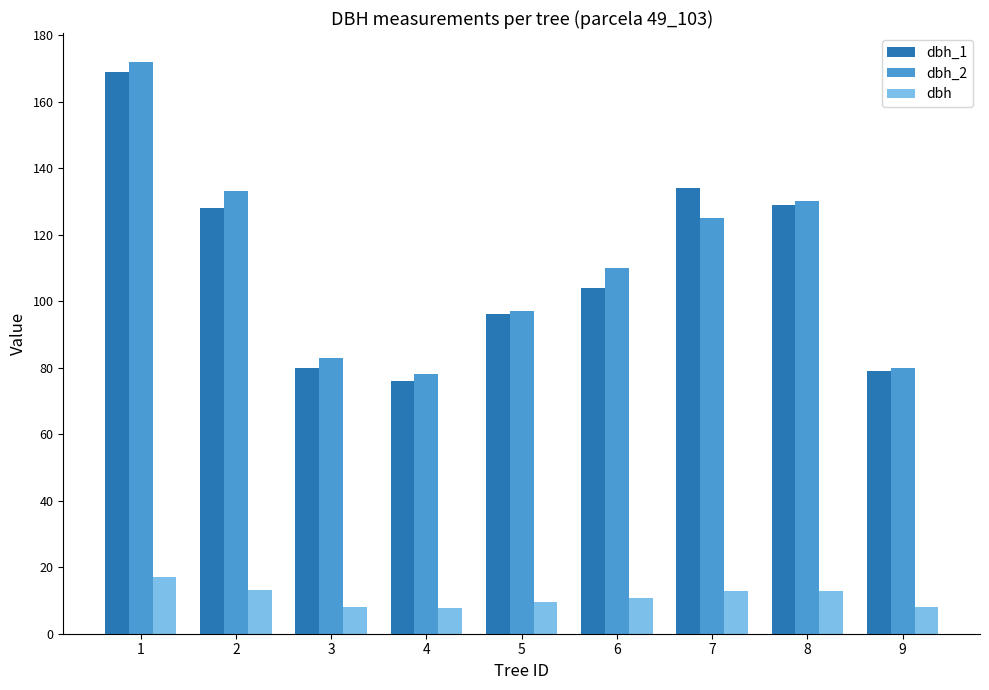

What is the spread (max minus min) of values at 6?

99.3